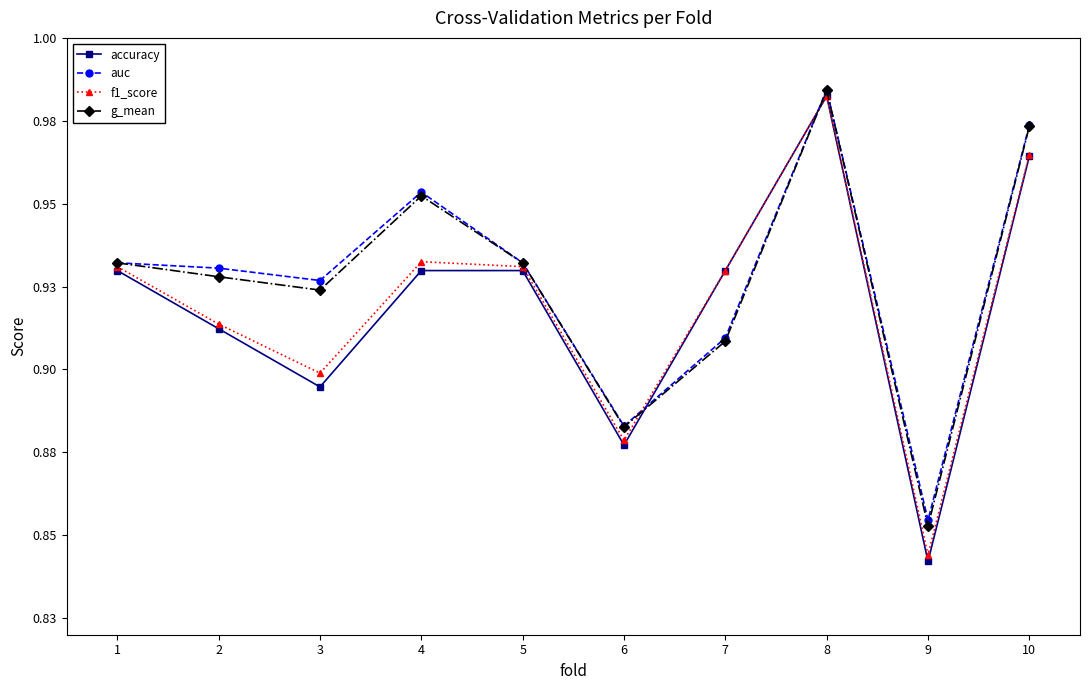

Reading right to left, transcribe all the data shown in this chart.

accuracy: 1.0	0.8	1.0	0.9	0.9	0.9	0.9	0.9	0.9	0.9
auc: 1.0	0.9	1.0	0.9	0.9	0.9	1.0	0.9	0.9	0.9
f1_score: 1.0	0.8	1.0	0.9	0.9	0.9	0.9	0.9	0.9	0.9
g_mean: 1.0	0.9	1.0	0.9	0.9	0.9	1.0	0.9	0.9	0.9